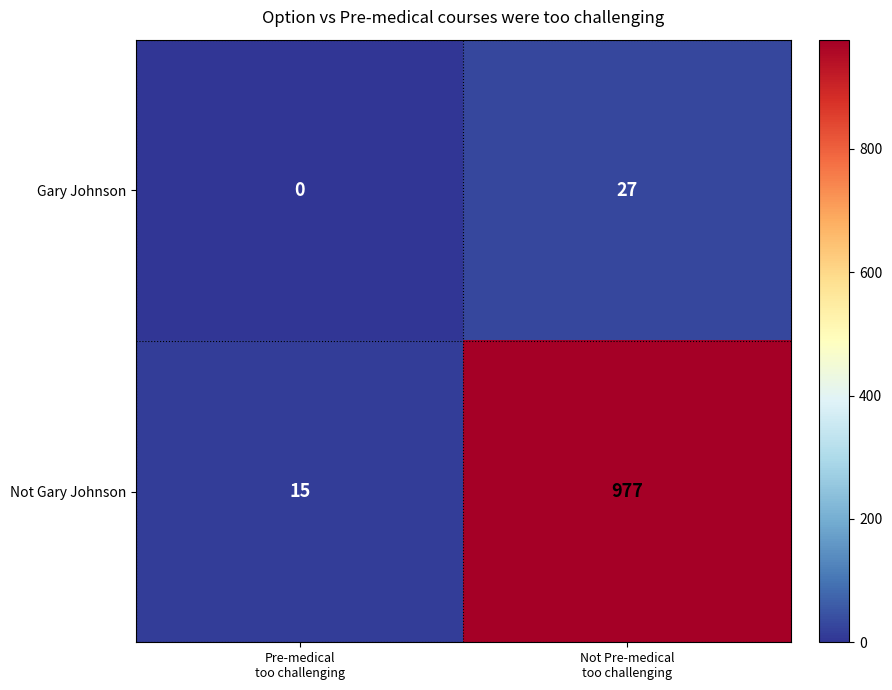

Rank the series by their average value, from highest to lowest.

Not Gary Johnson, Gary Johnson